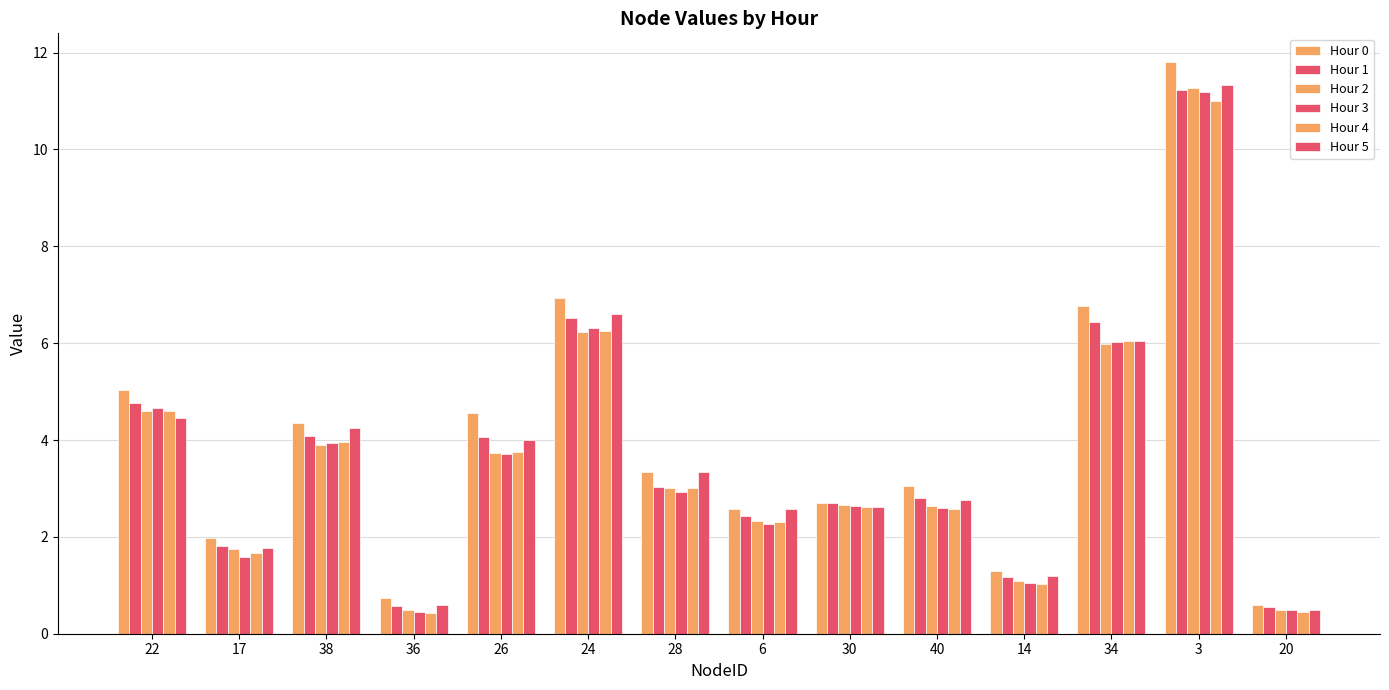

How many data points does each series have?

14